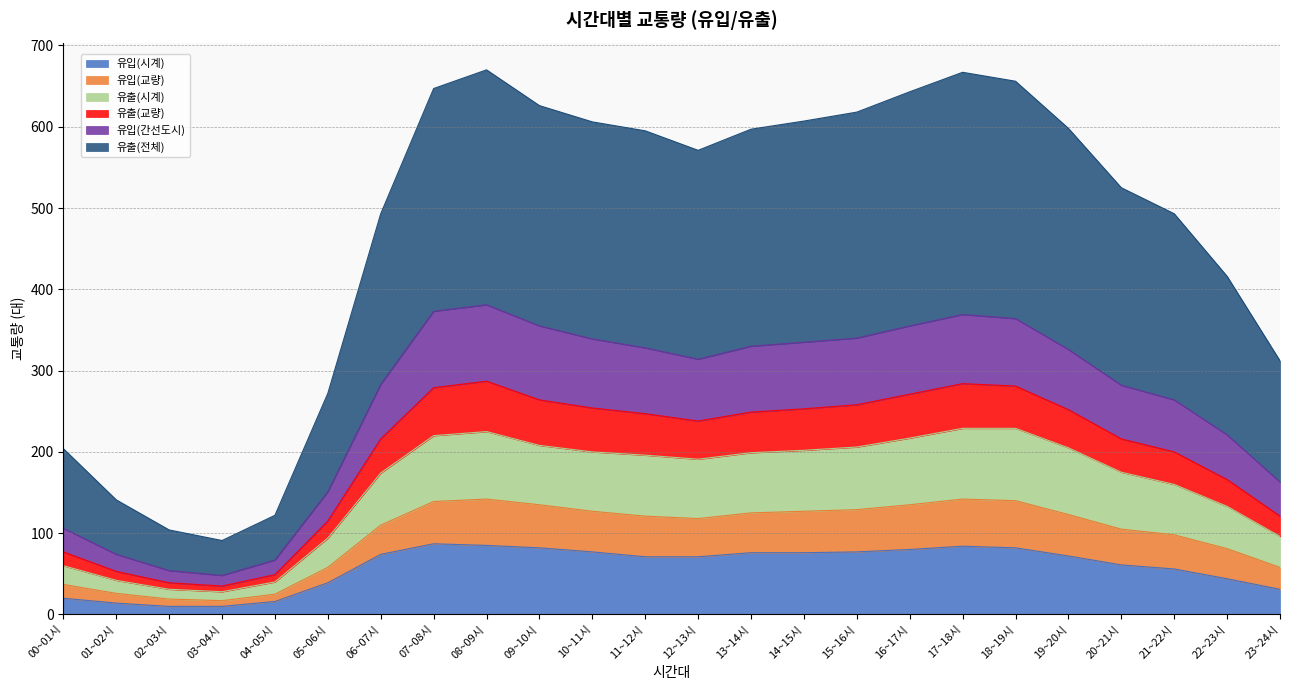

True or false: 유출(시계) has a value of 125 at 17~18시.

False